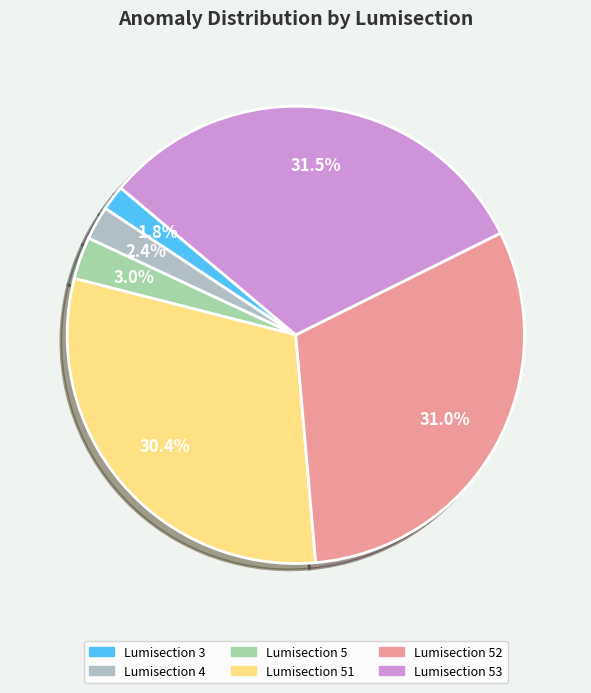

To the nearest percent, what is the average slice percentage?

17%